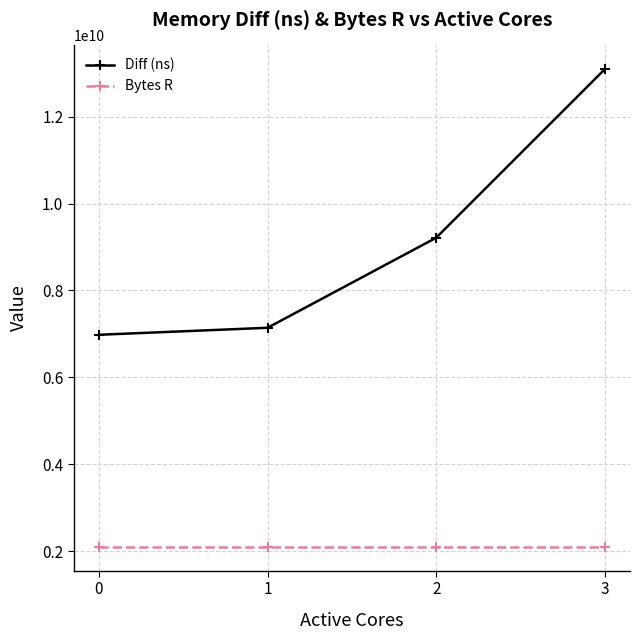

True or false: Diff (ns) has a value of 9212830700 at 2.

True